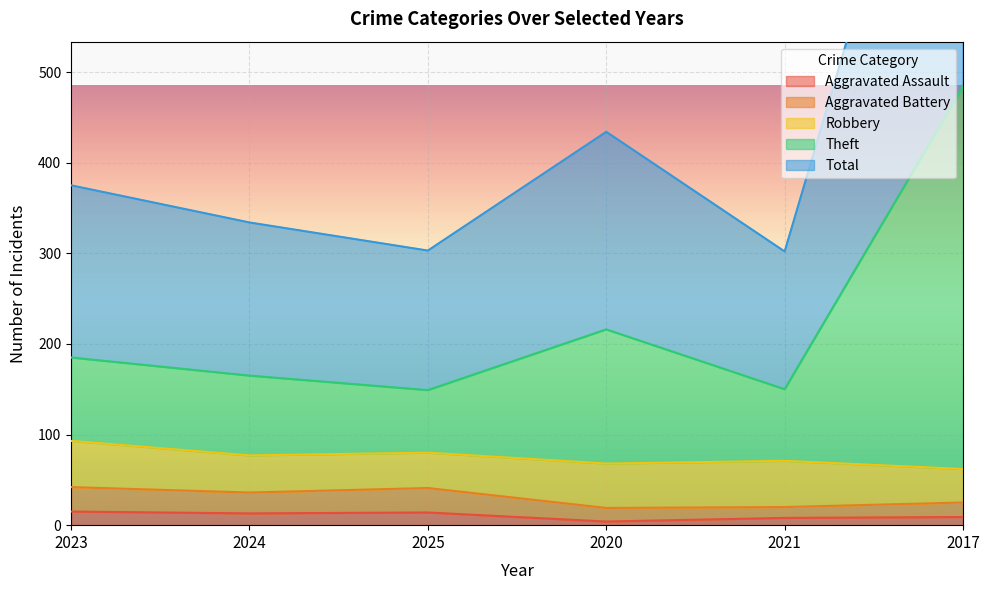

At how many categories does at least one series exceed 728?

1